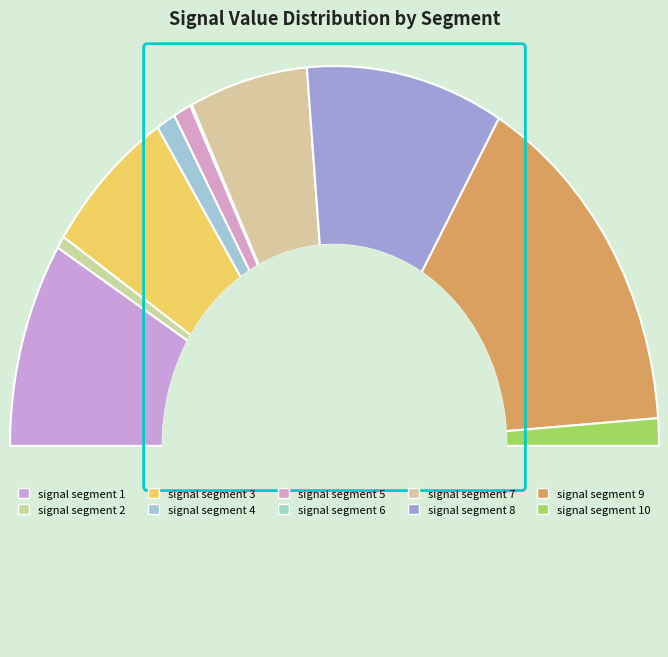

How many segments does this pie chart have?

10